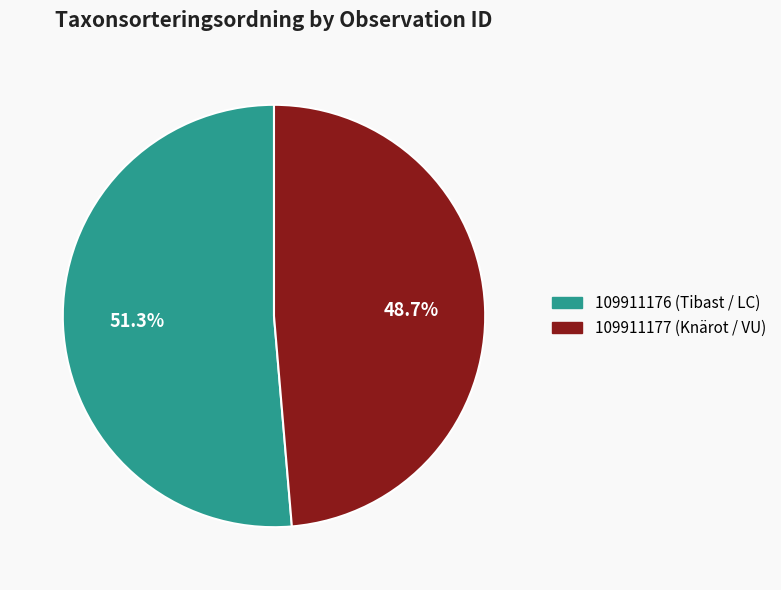

Is there any slice that represents more than half of the pie?

Yes